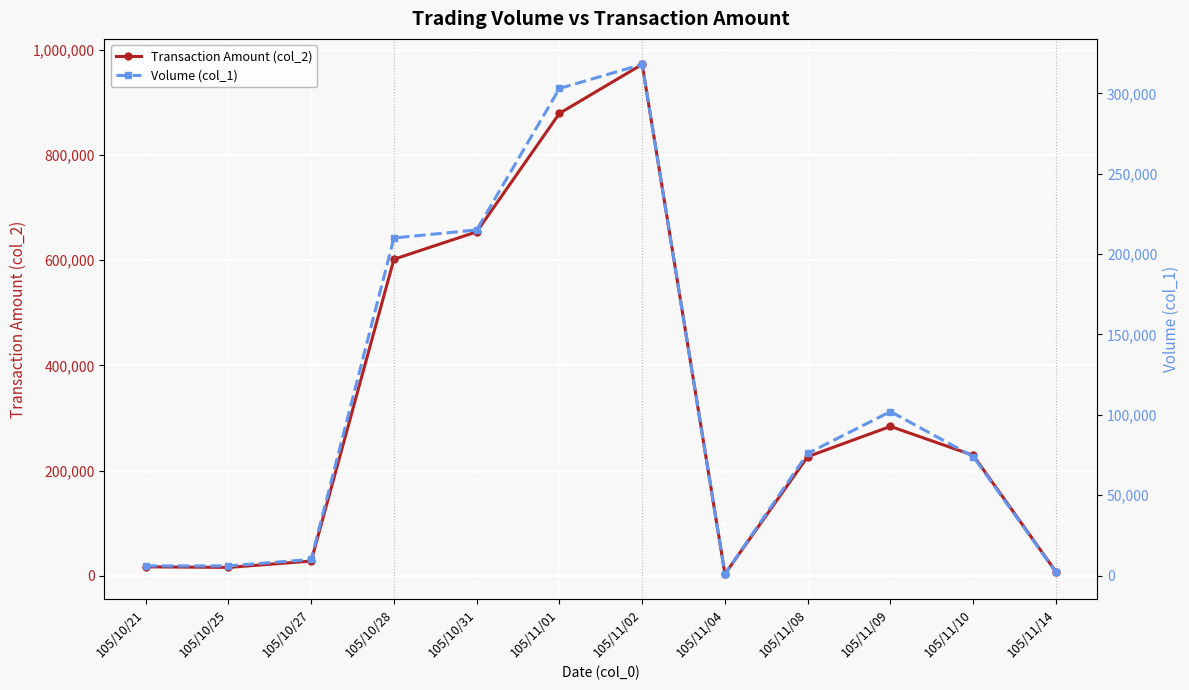

Which has a higher value, 105/10/27 or 105/10/28?

105/10/28